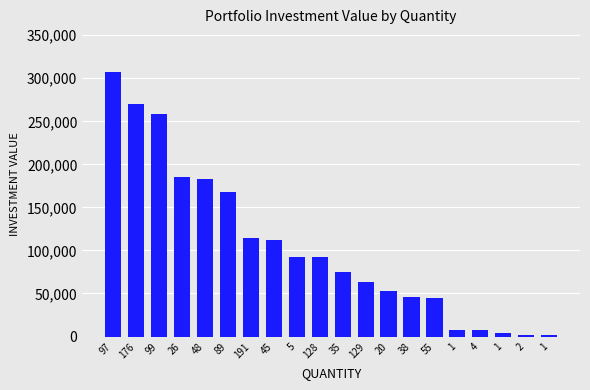

Are the bars grouped side by side (vs. stacked)?

No